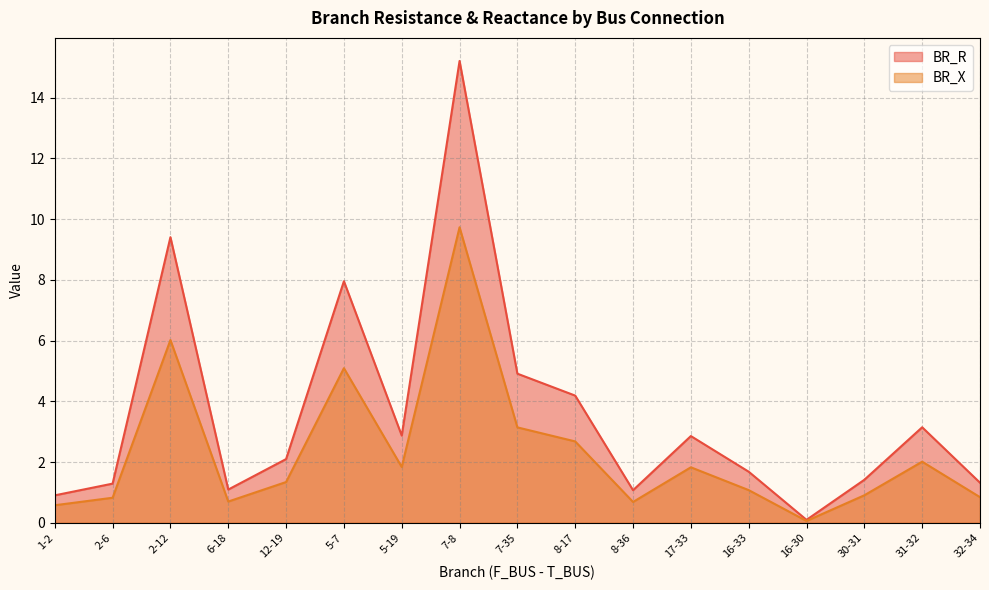

At which category does the chart reach its peak across all series?

7-8